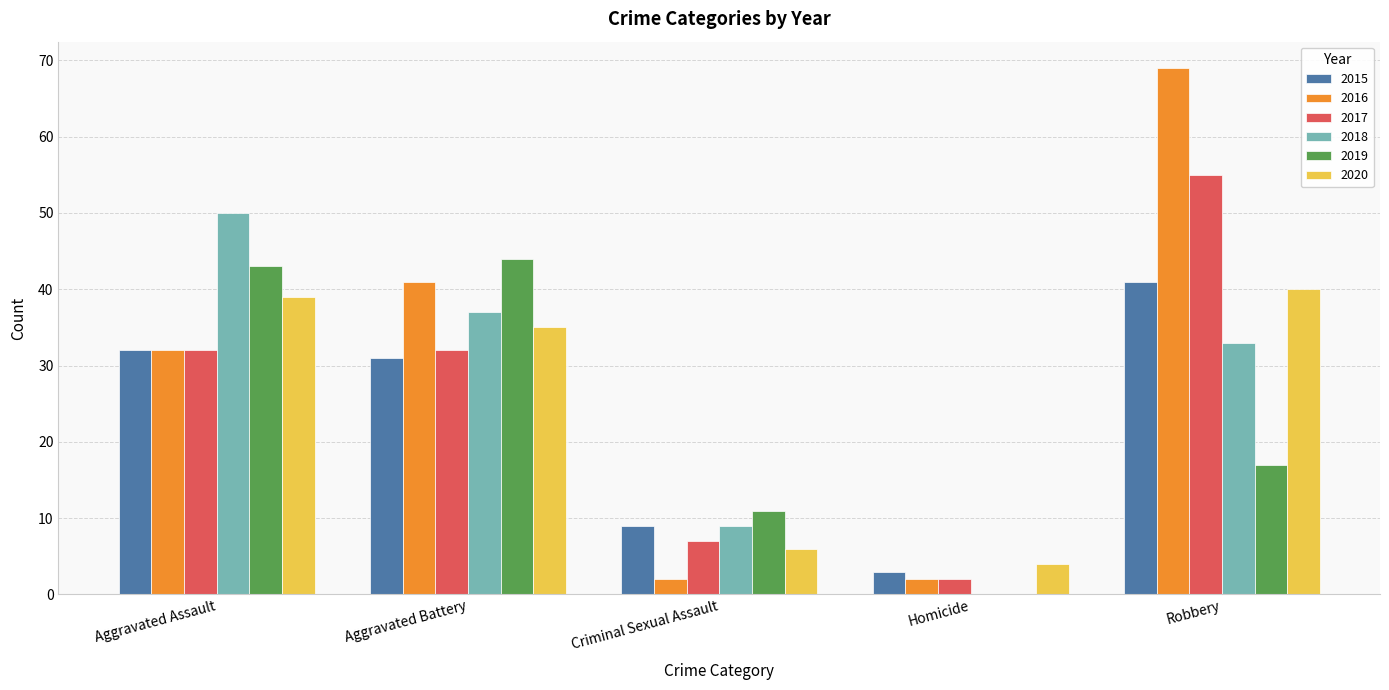

The 2020 series shows 9 at Criminal Sexual Assault. True or false?

False